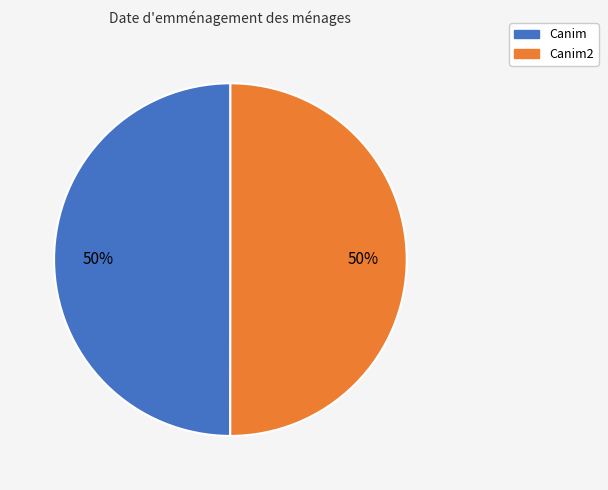

Is it true that Canim2 is 50% of the pie?

True